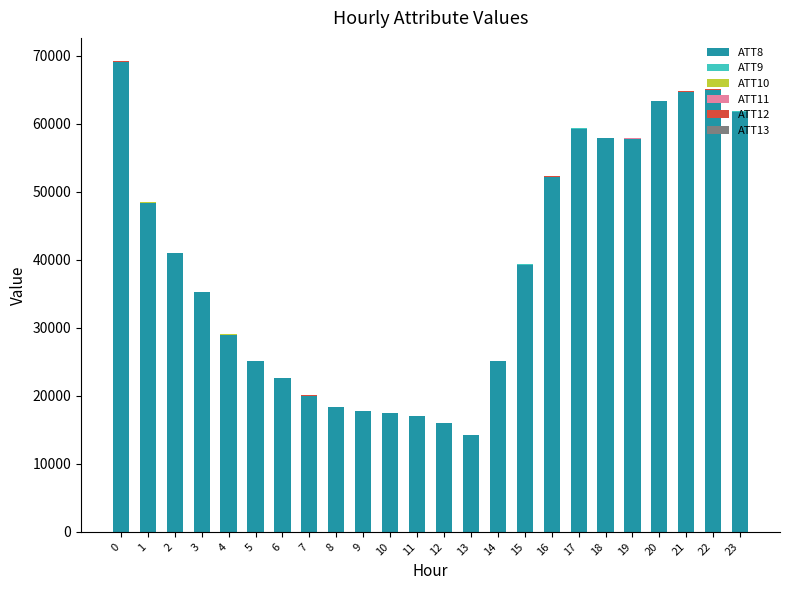

Are the bars grouped side by side (vs. stacked)?

No